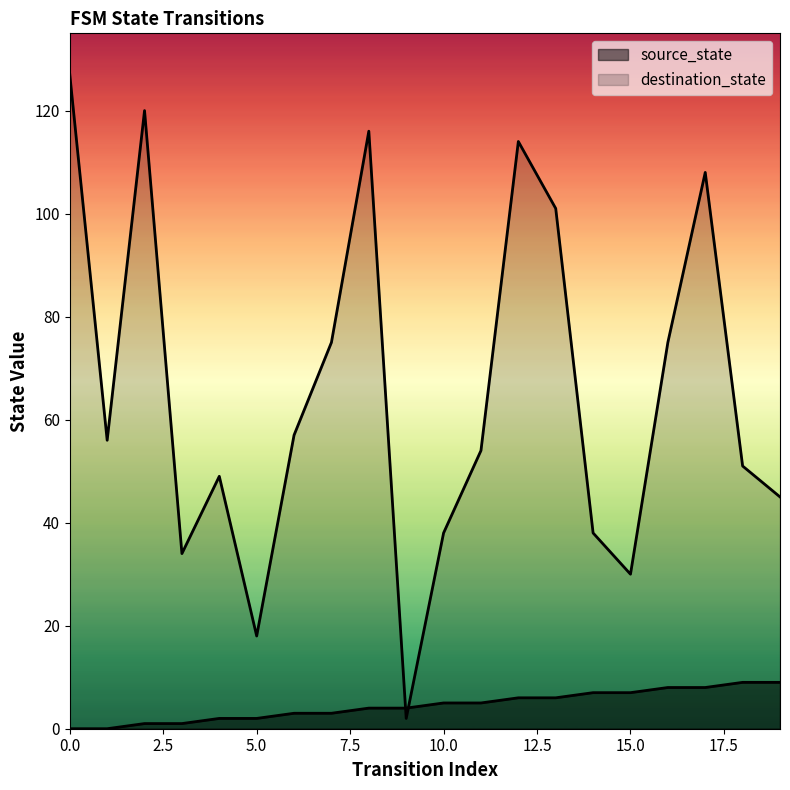

At how many categories does at least one series exceed 76?

6